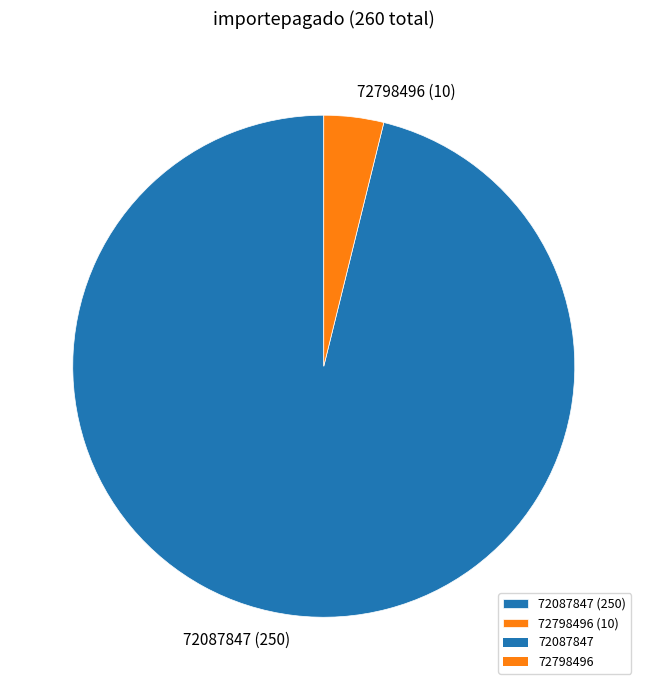

Which slice is the smallest?

72798496